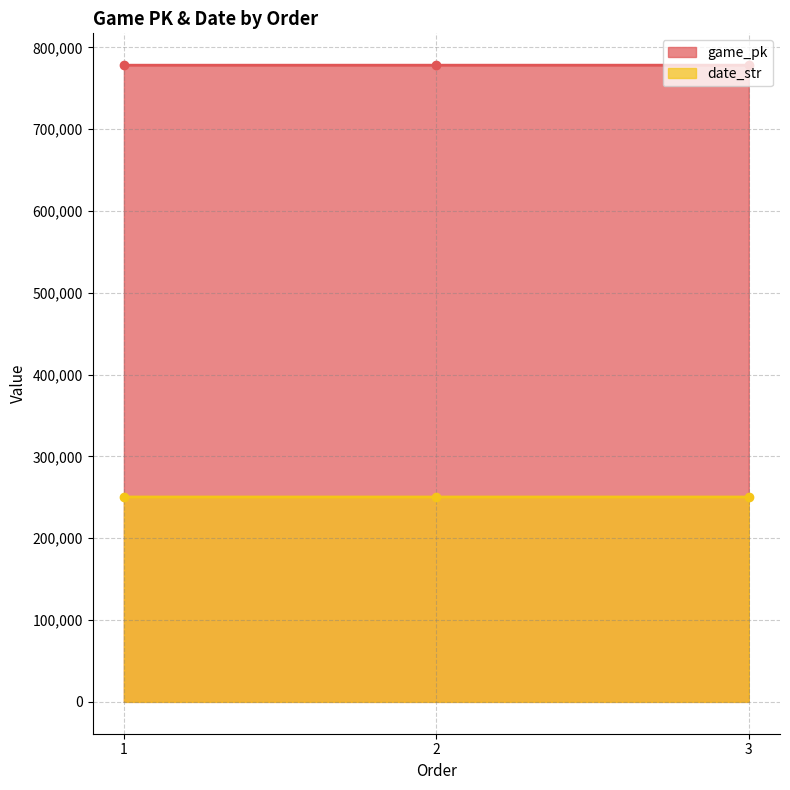

Is the value of game_pk at 3 greater than the value of date_str at 1?

Yes